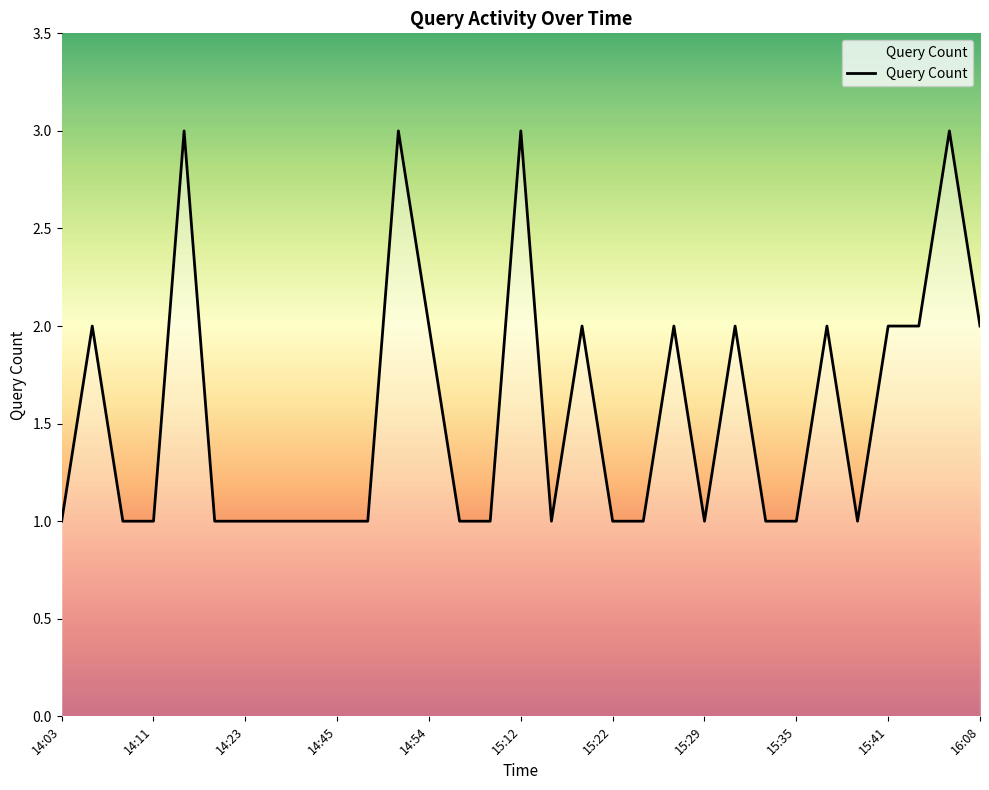

Reading left to right, what are all the values shown in this chart?

1	2	1	1	3	1	1	1	1	1	1	3	2	1	1	3	1	2	1	1	2	1	2	1	1	2	1	2	2	3	2